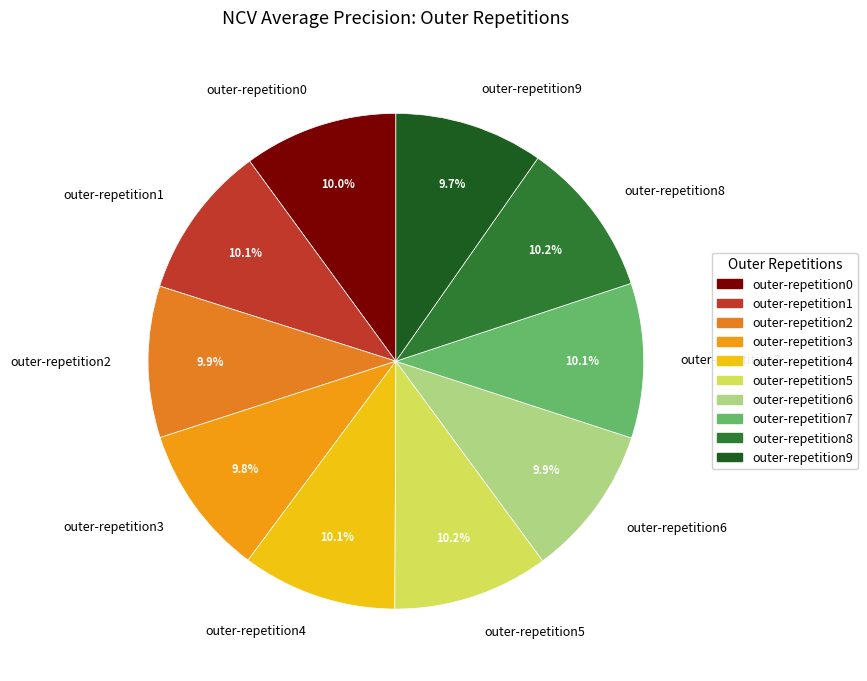

How many slices are in this pie chart?

10